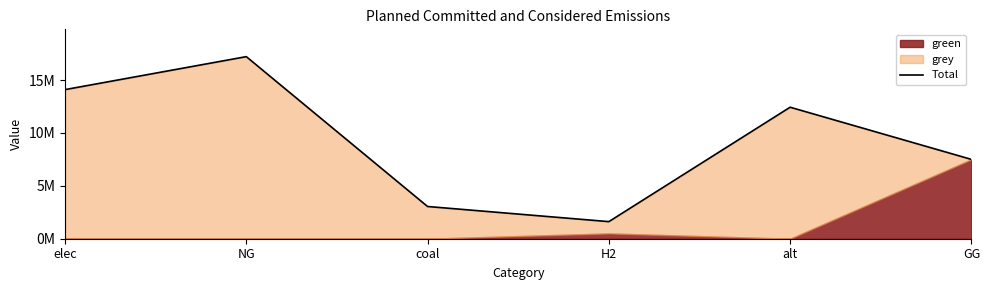

What is the change in value from H2 to GG?

+5884111.6